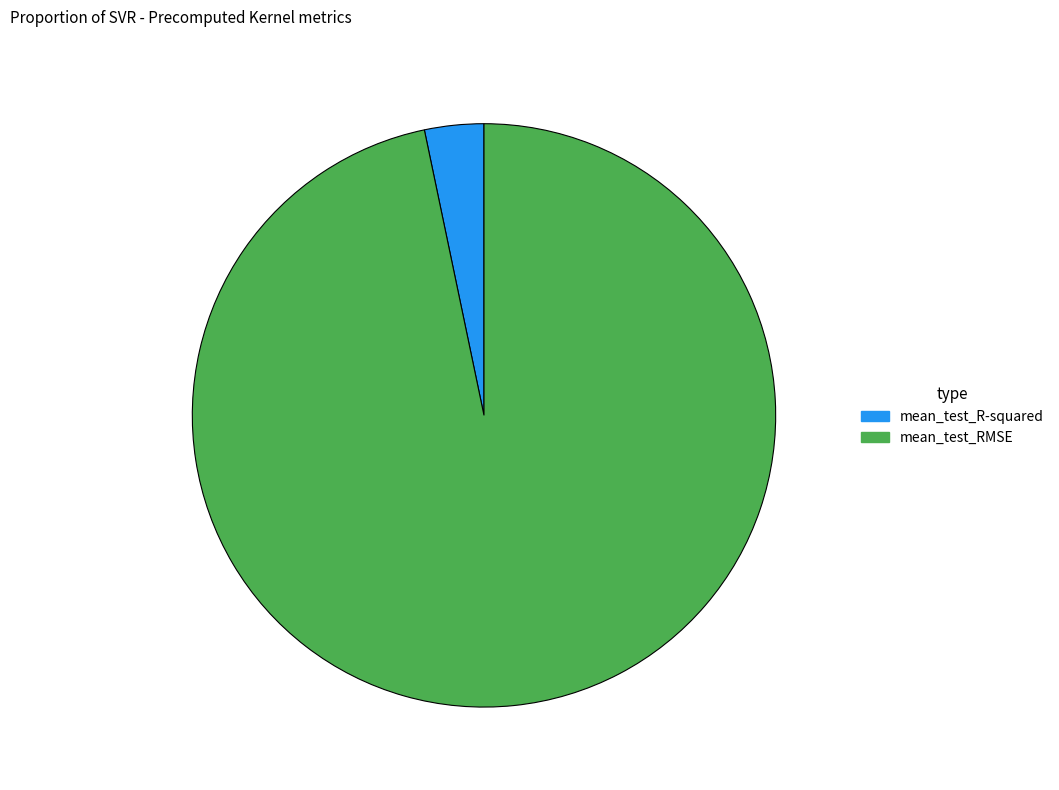

Do mean_test_RMSE and mean_test_R-squared together represent more than half of the pie?

Yes